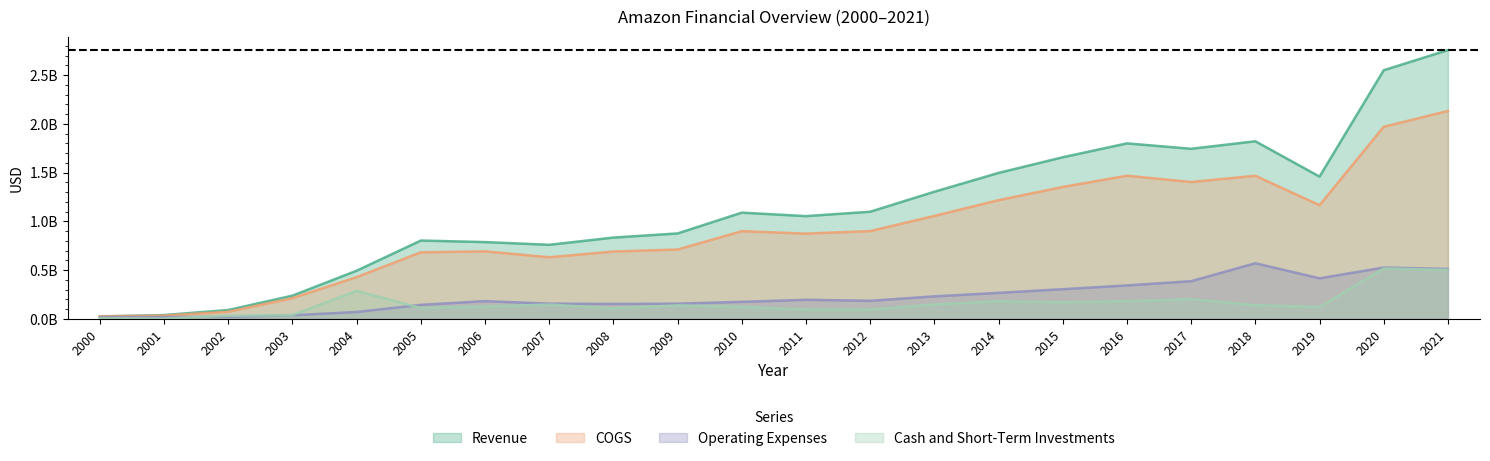

The Cash and Short-Term Investments series shows 227791952 at 2015. True or false?

False